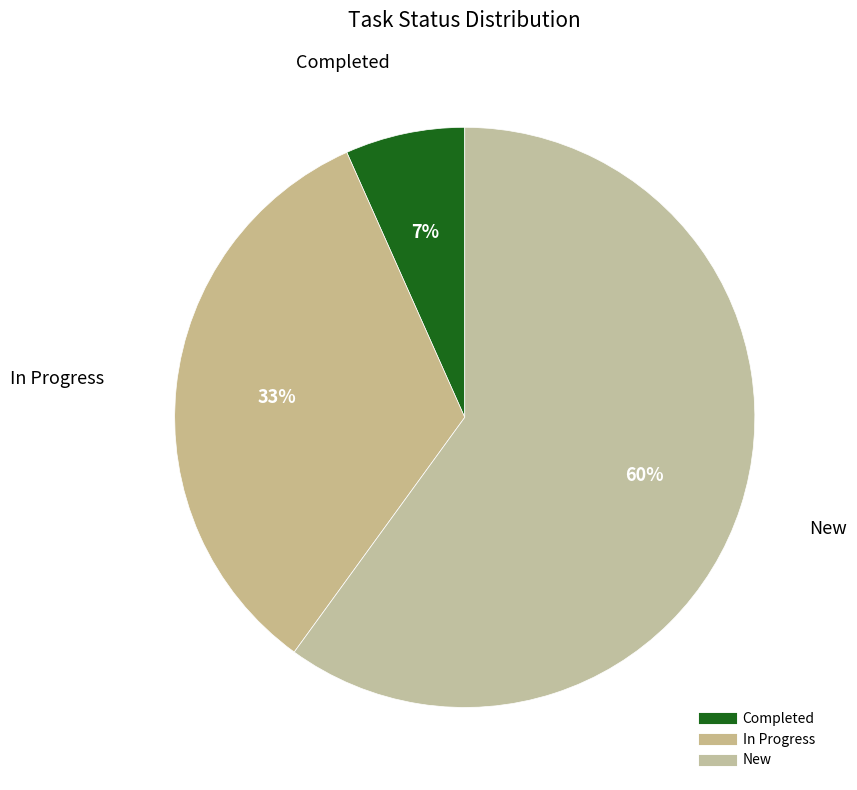

Which has a higher value, In Progress or New?

New